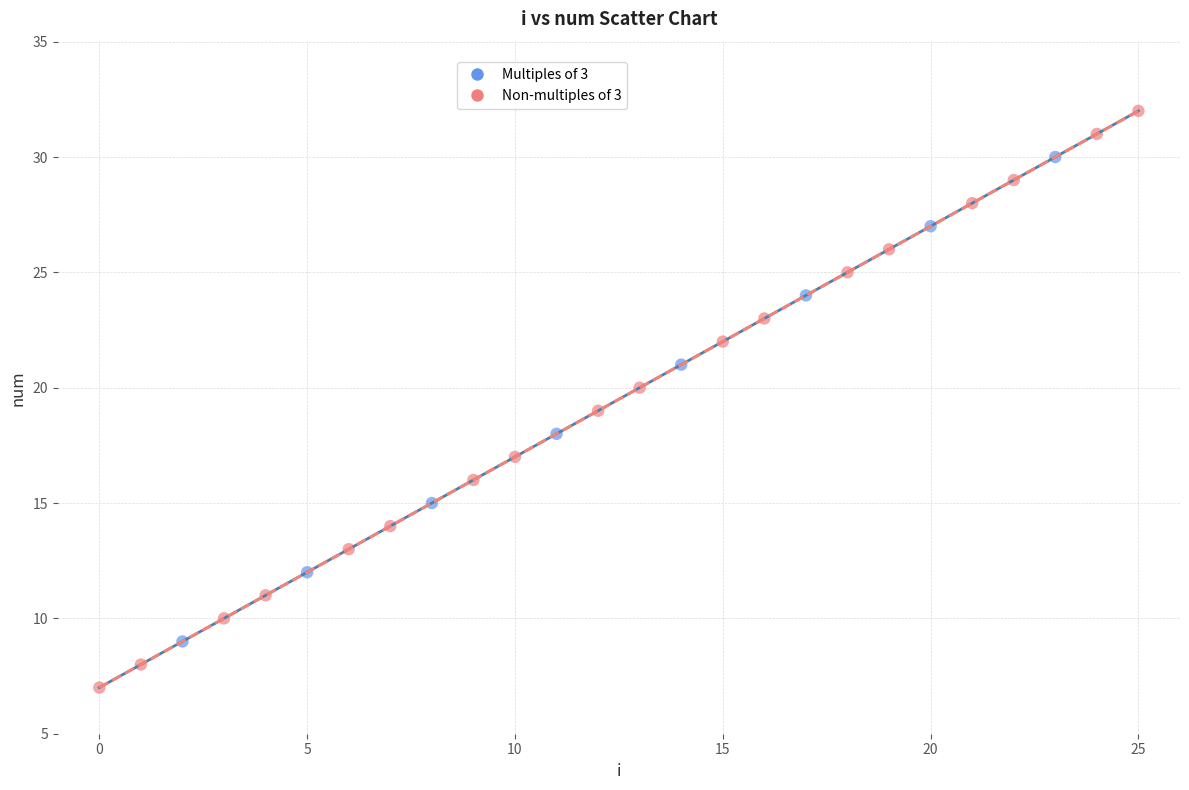

Which series has the largest Y range (max minus min)?

Non-multiples of 3